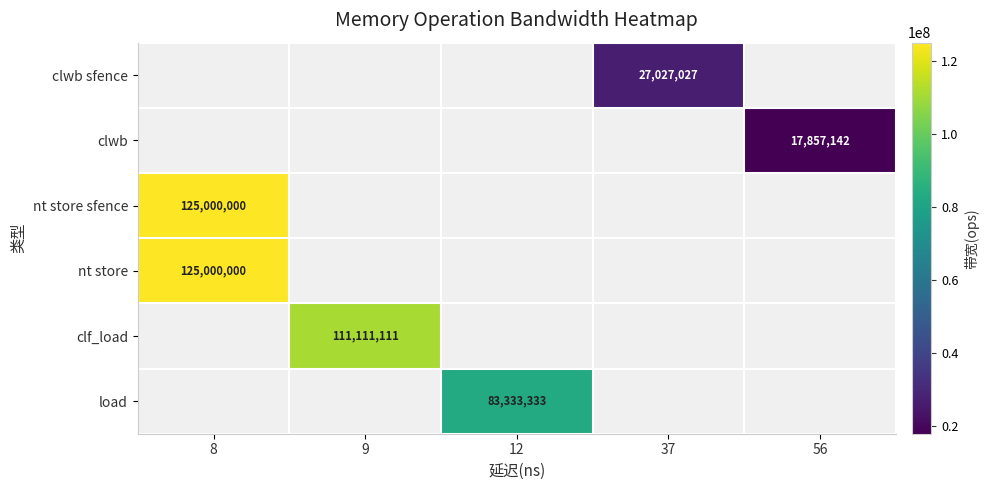

True or false: clwb sfence has a value of 27027027 at 37.

True